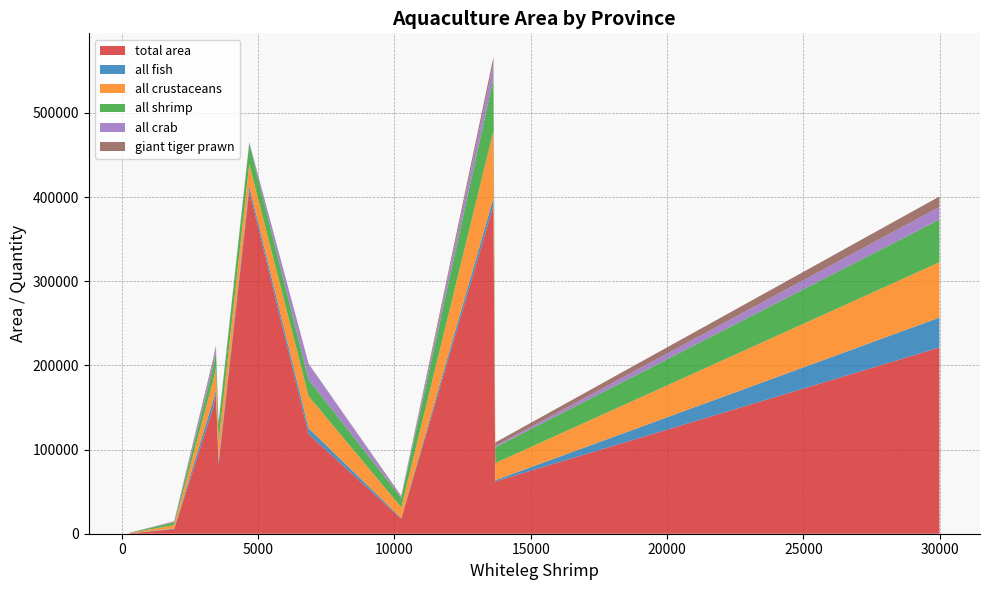

Reading left to right, list all the values displayed in this chart.

total area: Tianjin=5361	Hebei=81733	Liaoning=407356	Shanghai=350	Jiangsu=166280	Zhejiang=118285	Fujian=147494	Shandong=389568	Guangdong=221247	Guangxi=62061	Hainan=17717
all fish: Tianjin=662	Hebei=4865	Liaoning=5696	Shanghai=10	Jiangsu=4015	Zhejiang=6960	Fujian=8935	Shandong=9112	Guangdong=35638	Guangxi=1555	Hainan=989
all crustaceans: Tianjin=4227	Hebei=22573	Liaoning=26206	Shanghai=340	Jiangsu=26464	Zhejiang=38271	Fujian=22878	Shandong=80121	Guangdong=65719	Guangxi=20303	Hainan=12623
all shrimp: Tianjin=3252	Hebei=21307	Liaoning=24638	Shanghai=337	Jiangsu=18096	Zhejiang=19659	Fujian=16103	Shandong=62381	Guangdong=50801	Guangxi=18730	Hainan=11296
all crab: Tianjin=975	Hebei=1266	Liaoning=1568	Shanghai=3	Jiangsu=8368	Zhejiang=18612	Fujian=6775	Shandong=17740	Guangdong=14918	Guangxi=1573	Hainan=1327
giant tiger prawn: Tianjin=267	Hebei=601	Liaoning=0	Shanghai=44	Jiangsu=370	Zhejiang=329	Fujian=3210	Shandong=7408	Guangdong=12470	Guangxi=4170	Hainan=957